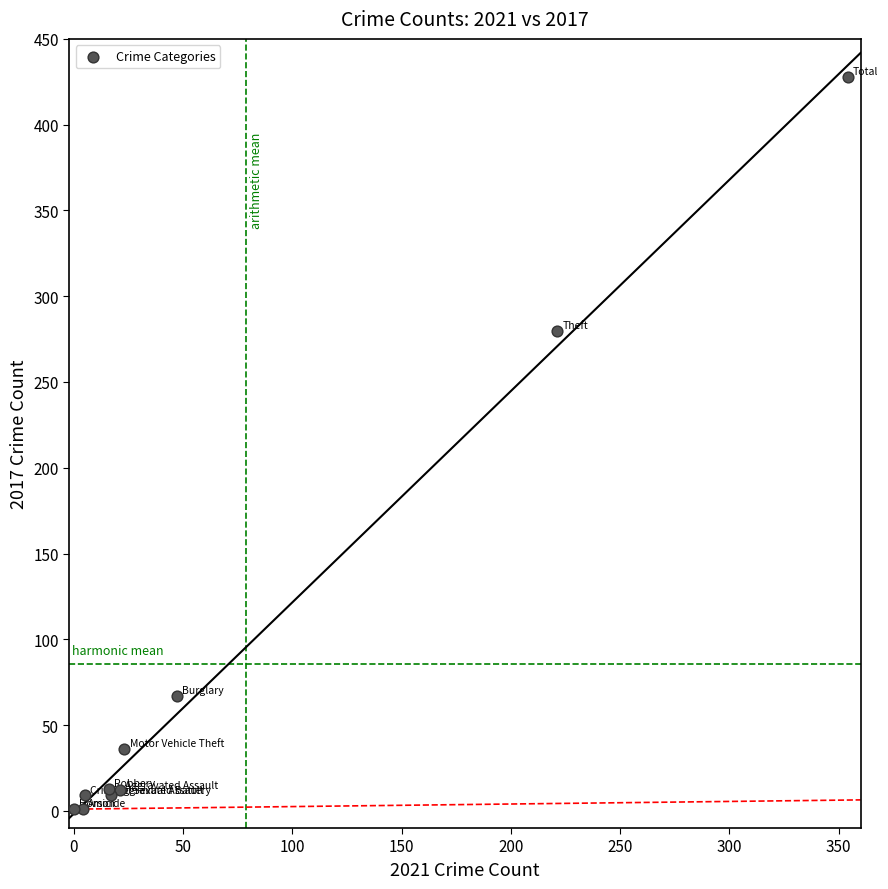

What Y value in the scatter plot is closest to 214?

280